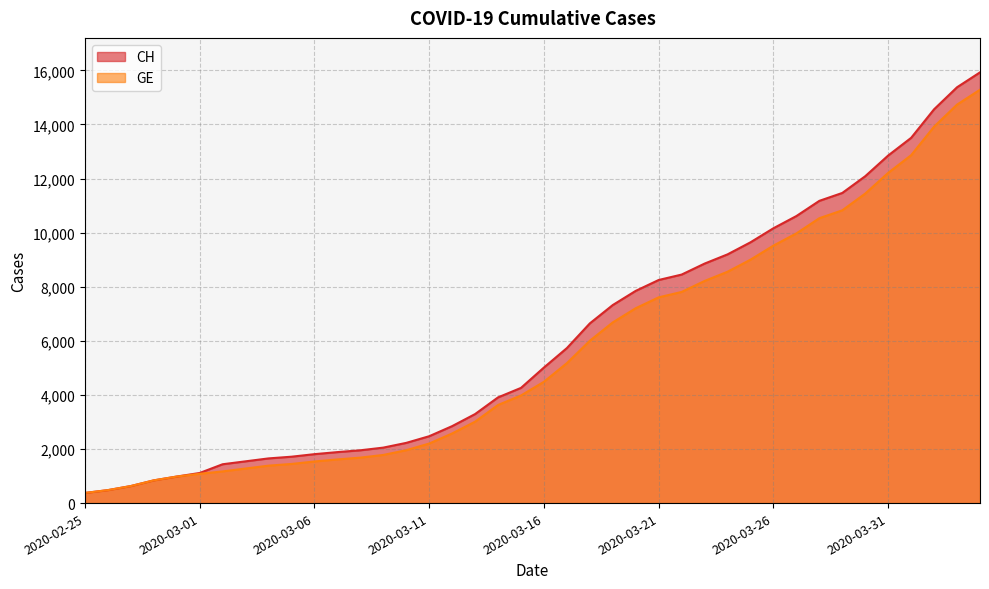

What is the difference between the GE values at 2020-03-14 and 2020-03-05?

2180